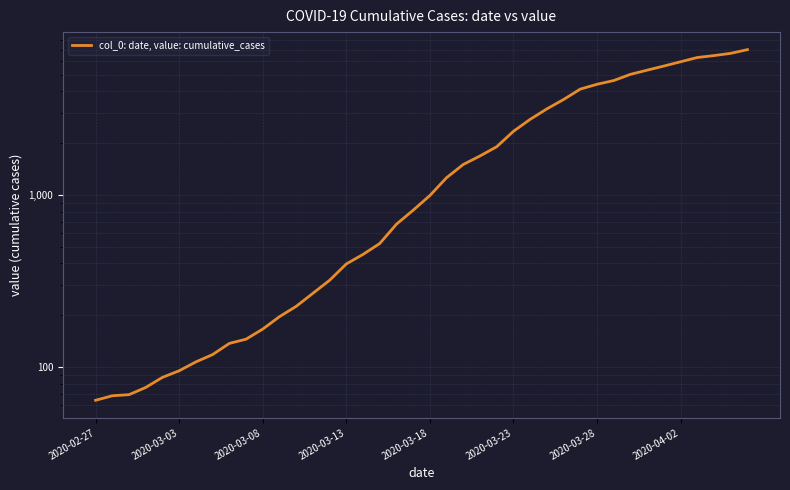

Count the number of data series in this chart.

1